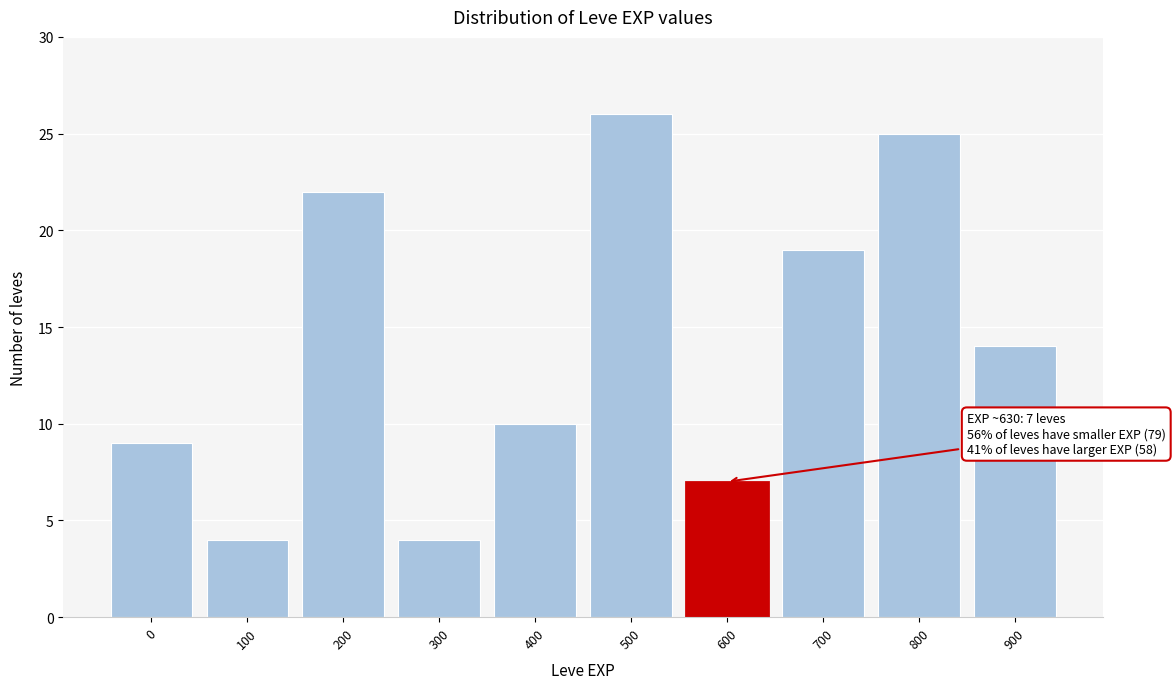

Reading left to right, what are all the values shown in this chart?

9	4	22	4	10	26	7	19	25	14